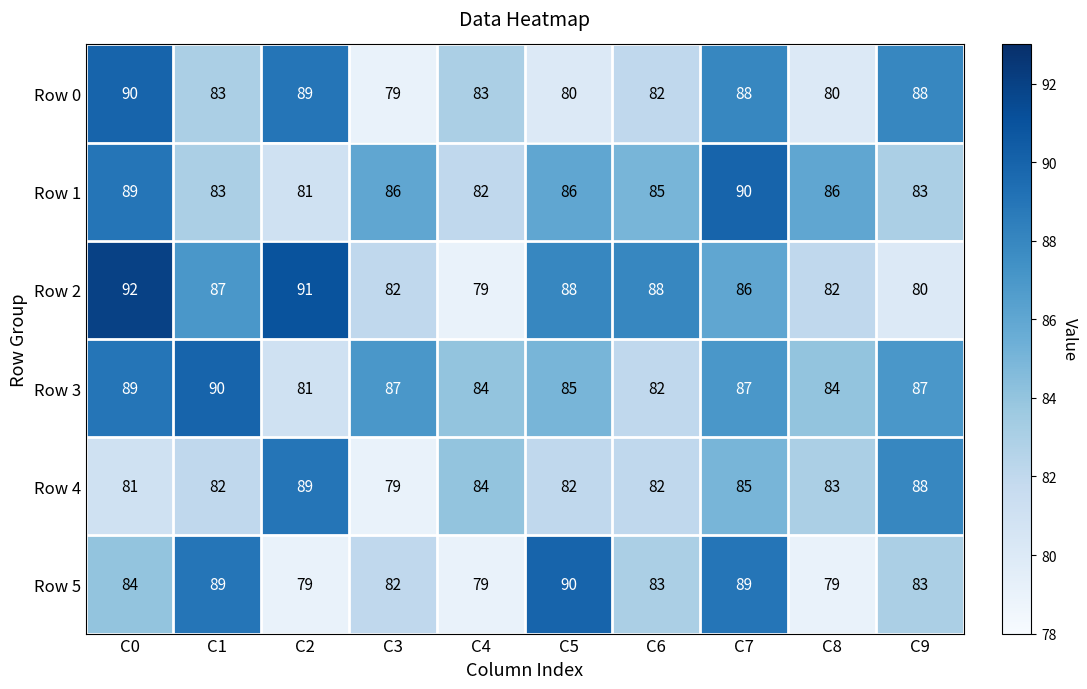

Which series has the largest total across all categories?

Row 3